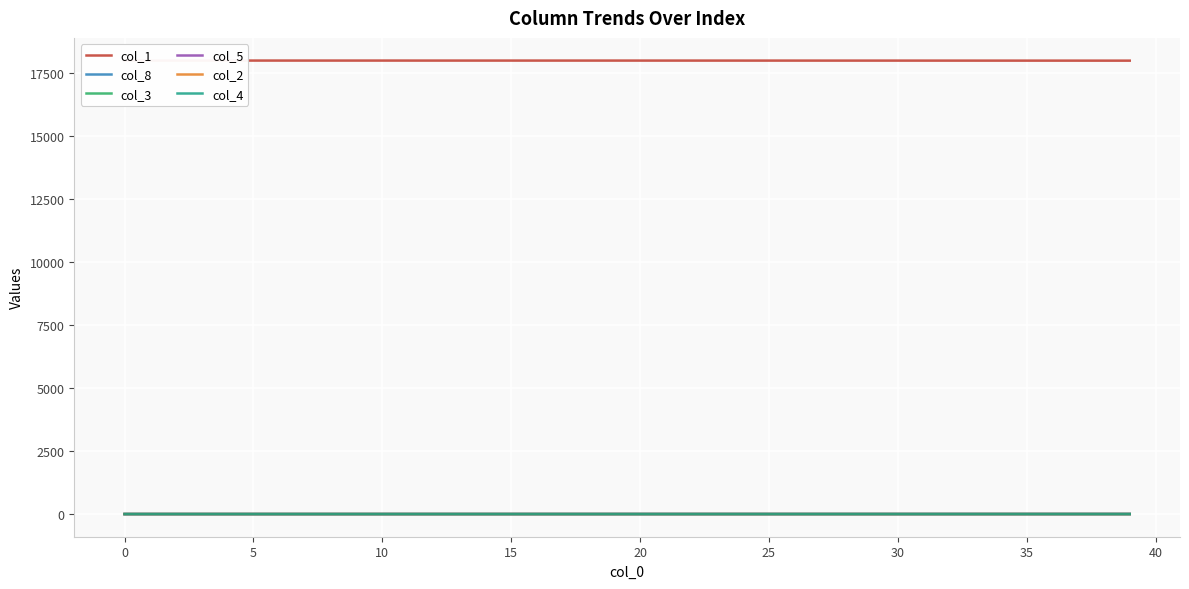

Reading right to left, what are all the values shown in this chart?

col_1: 17978.4	17978.7	17978.9	17979.1	17979.3	17979.5	17979.7	17979.8	17980.0	17980.1	17980.3	17980.4	17980.5	17980.6	17980.7	17980.8	17980.9	17981.0	17981.1	17981.1	17981.2	17981.3	17981.3	17981.4	17981.4	17981.5	17981.5	17981.6	17981.6	17981.7	17981.7	17981.7	17981.8	17981.8	17981.8	17981.8	17981.8	17981.9	17981.9	17982.0
col_8: 2.0	1.9	1.7	1.6	1.5	1.4	1.3	1.2	1.1	1.0	0.9	0.9	0.8	0.7	0.7	0.6	0.6	0.5	0.5	0.4	0.4	0.3	0.3	0.3	0.2	0.2	0.2	0.2	0.1	0.1	0.1	0.1	0.1	0.0	0.0	0.0	0.0	0.0	0.0	0.0
col_3: 0.8	0.8	0.7	0.7	0.6	0.6	0.6	0.5	0.5	0.5	0.4	0.4	0.4	0.3	0.3	0.3	0.3	0.3	0.2	0.2	0.2	0.2	0.2	0.2	0.2	0.1	0.1	0.1	0.1	0.1	0.1	0.1	0.1	0.1	0.1	0.1	0.1	0.1	0.1	0.0
col_5: 0.5	0.4	0.4	0.4	0.4	0.3	0.3	0.3	0.3	0.3	0.2	0.2	0.2	0.2	0.2	0.2	0.2	0.1	0.1	0.1	0.1	0.1	0.1	0.1	0.1	0.1	0.1	0.1	0.1	0.1	0.1	0.1	0.1	0.1	0.1	0.0	0.0	0.0	0.0	0.0
col_2: 0.2	0.2	0.2	0.1	0.1	0.1	0.1	0.1	0.1	0.1	0.1	0.1	0.1	0.1	0.1	0.1	0.1	0.1	0.1	0.1	0.1	0.0	0.0	0.0	0.0	0.0	0.0	0.0	0.0	0.0	0.0	0.0	0.0	0.0	0.0	0.0	0.0	0.0	0.0	0.0
col_4: 0.1	0.1	0.1	0.0	0.0	0.0	0.0	0.0	0.0	0.0	0.0	0.0	0.0	0.0	0.0	0.0	0.0	0.0	0.0	0.0	0.0	0.0	0.0	0.0	0.0	0.0	0.0	0.0	0.0	0.0	0.0	0.0	0.0	0.0	0.0	0.0	0.0	0.0	0.0	0.0